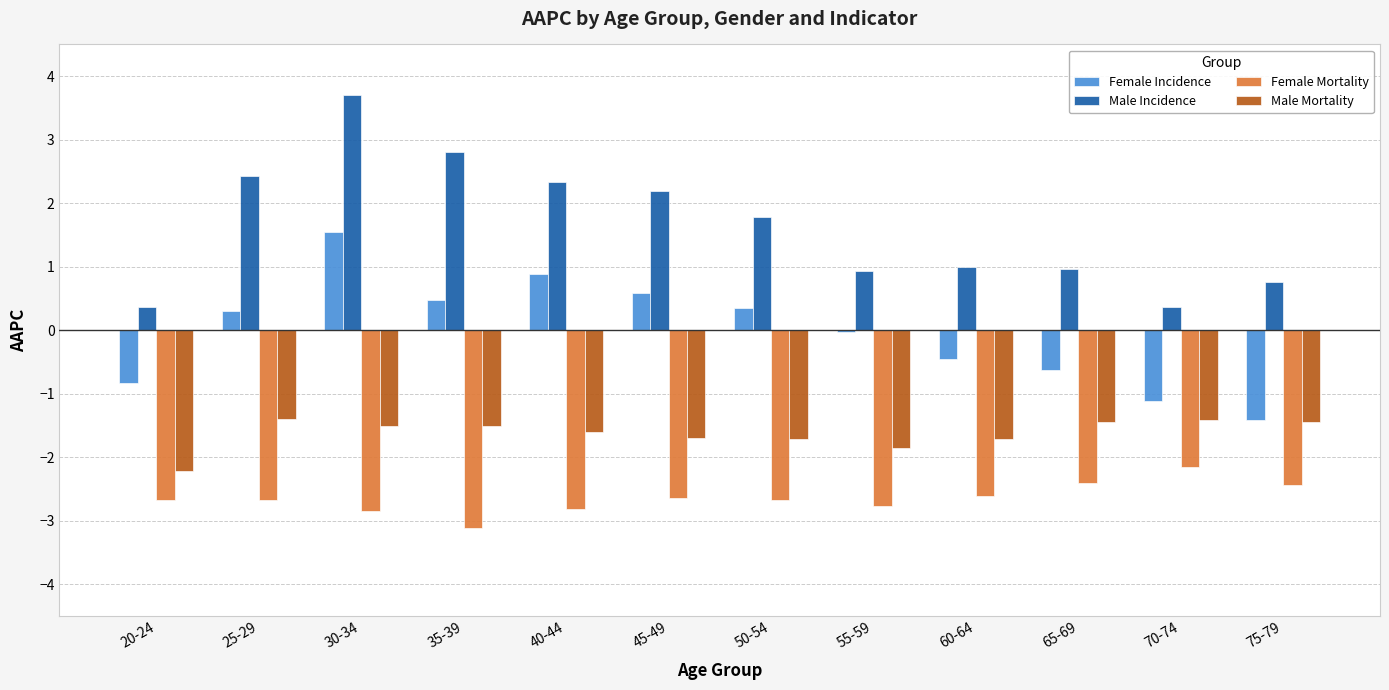

What is the approximate value of Female Mortality at 75-79?

-2.4